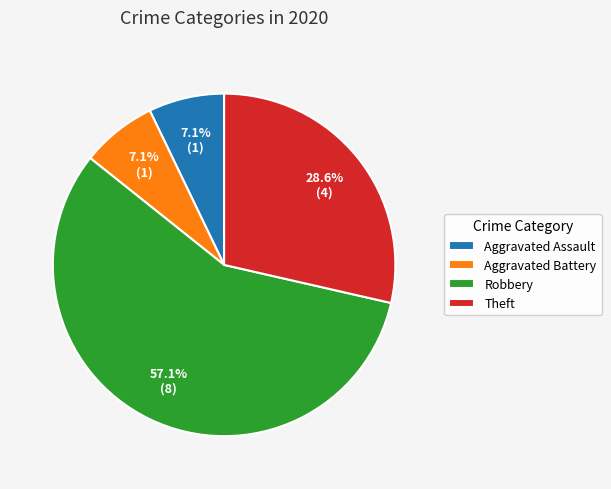

How many segments does this pie chart have?

4